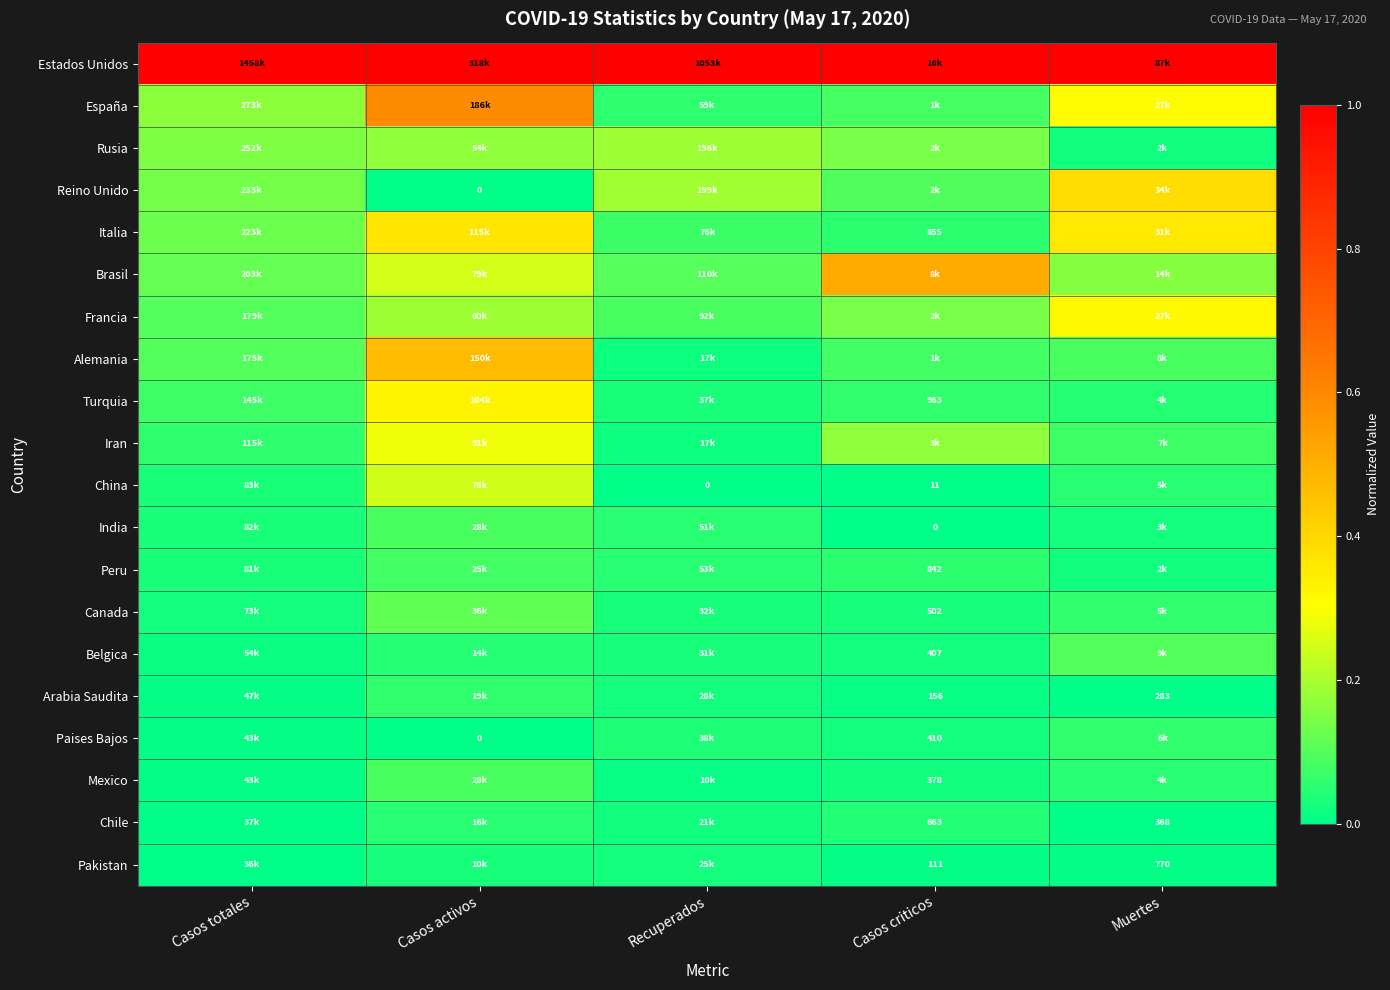

True or false: Brasil has a value of 0.1 at Recuperados.

False